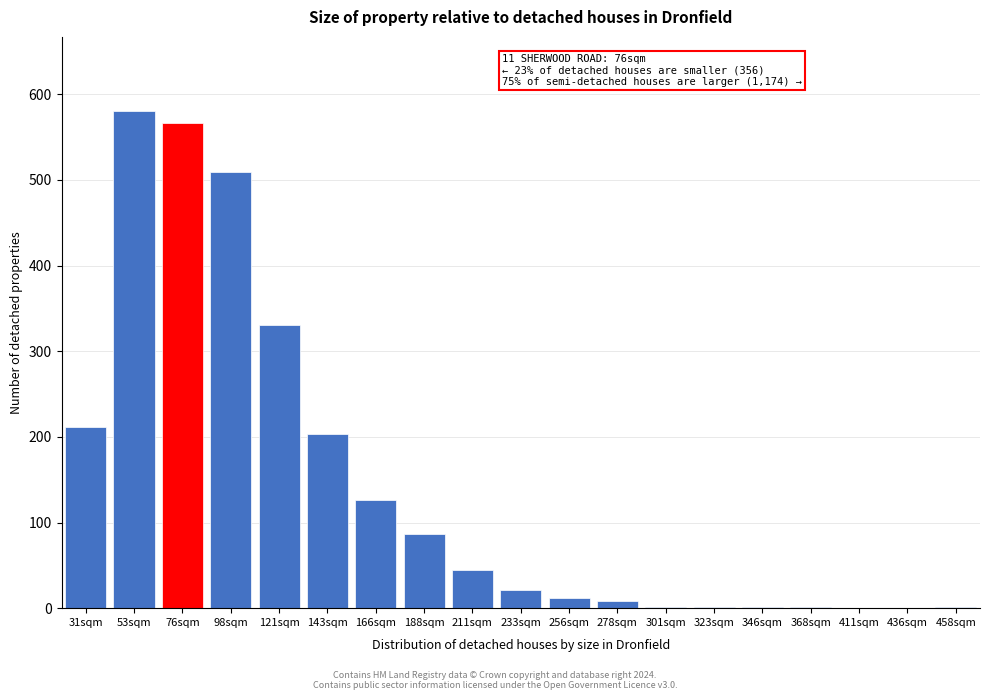

What is the greatest value displayed?

580